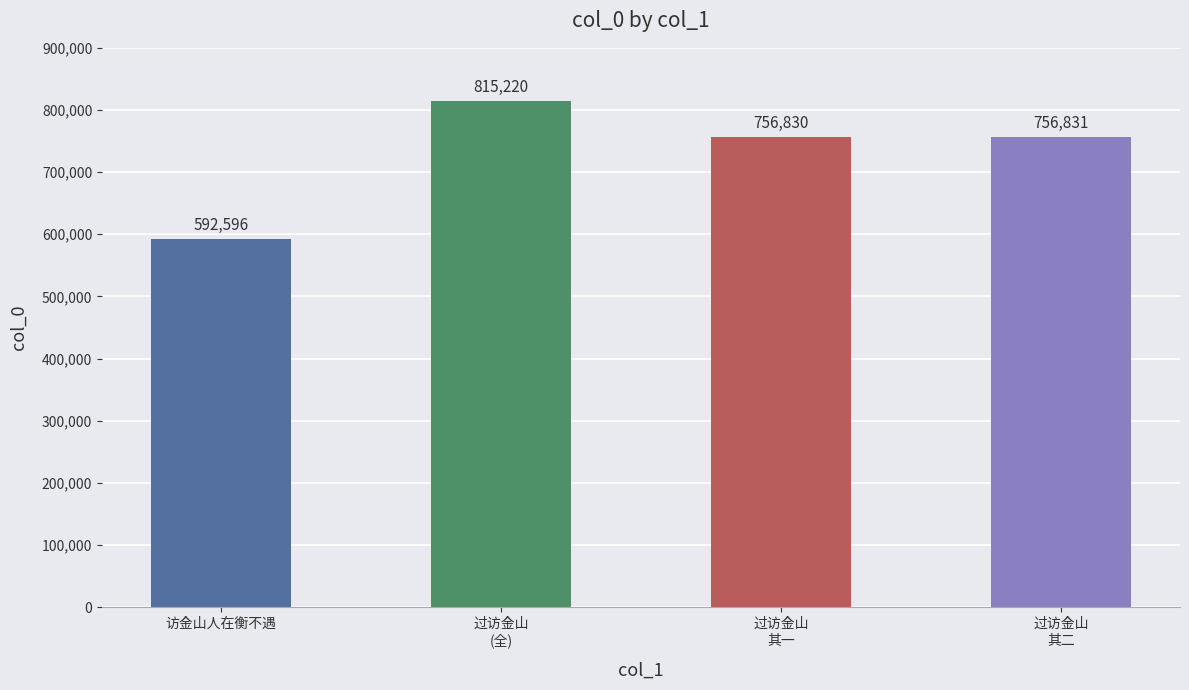

Reading left to right, list all the values displayed in this chart.

访金山人在衡不遇=592596	过访金山
(全)=815220	过访金山
其一=756830	过访金山
其二=756831